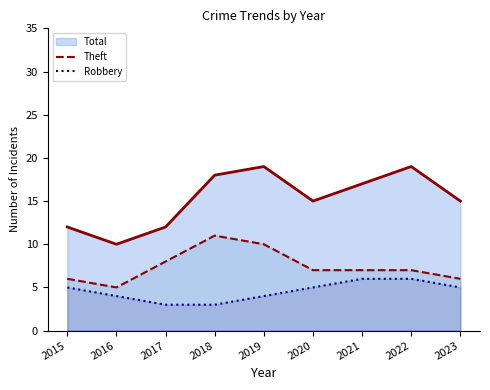

What is the smallest value displayed?

3